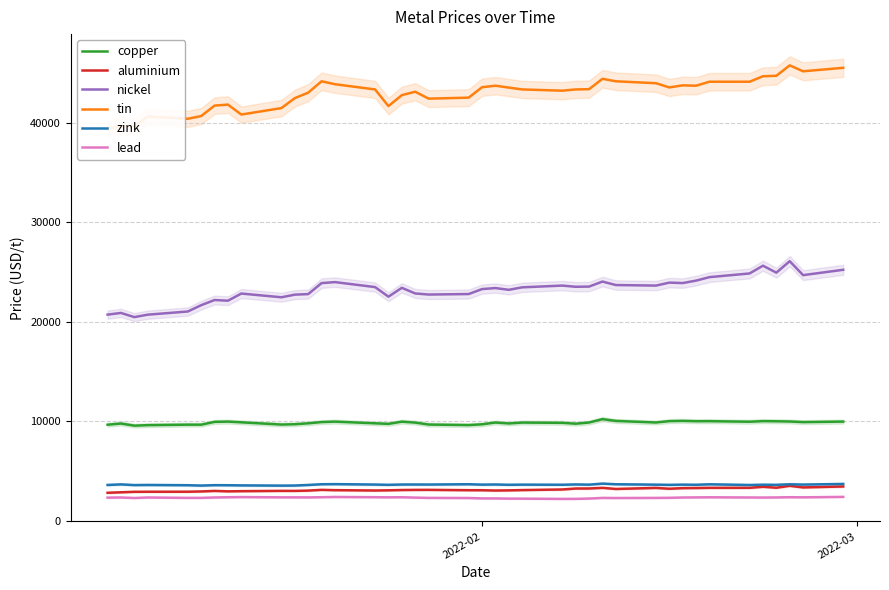

True or false: zink and nickel cross at least once.

False